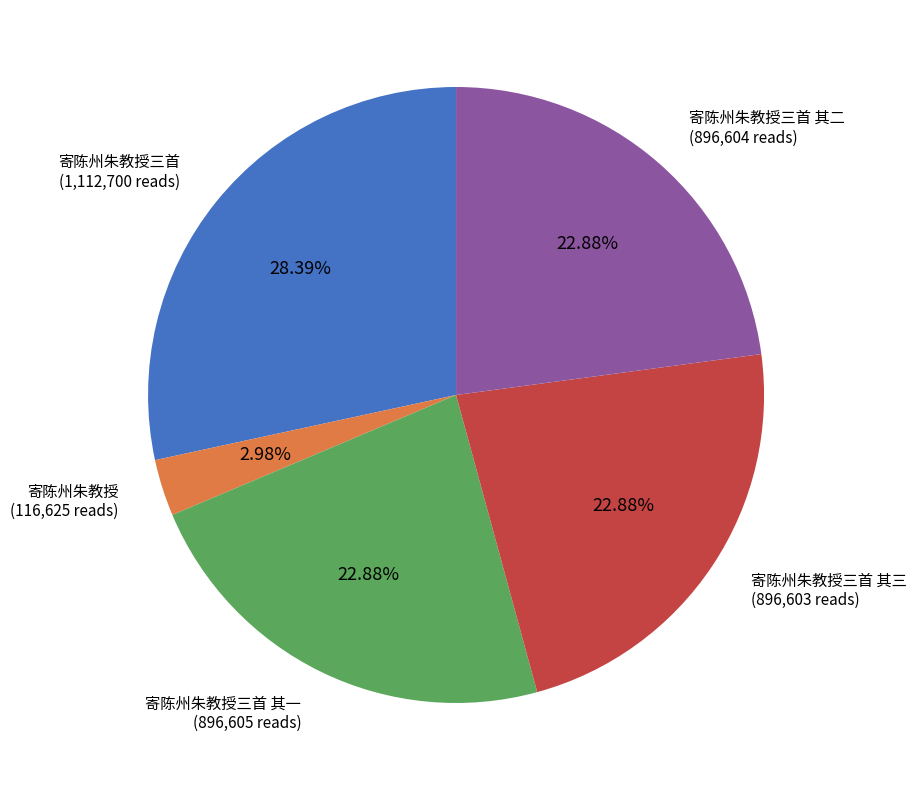

Is there a majority slice in this chart?

No